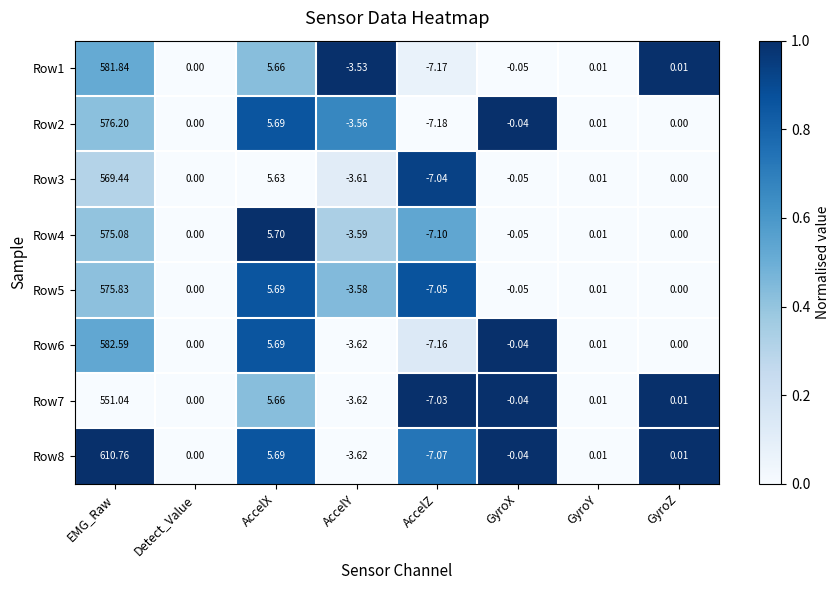

At which category does the chart reach its peak across all series?

EMG_Raw